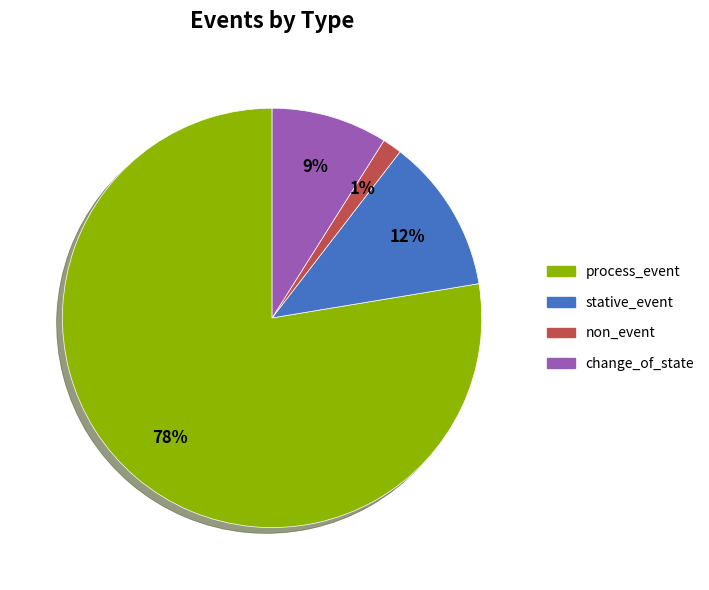

Between non_event and change_of_state, which is larger?

change_of_state